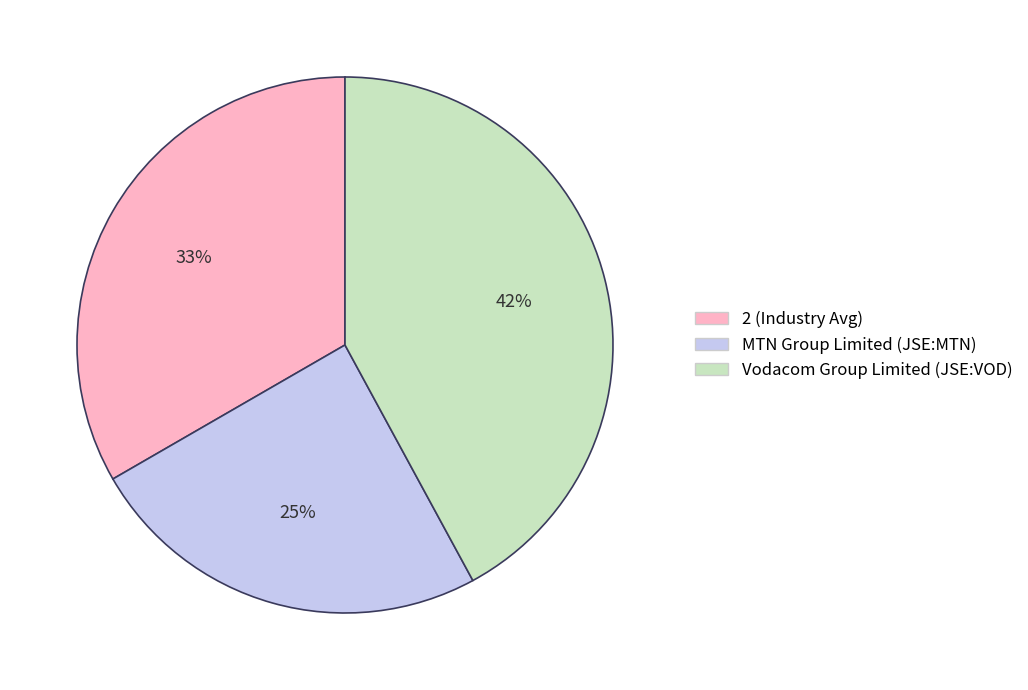

Combined, do 2 (Industry Avg) and MTN Group Limited (JSE:MTN) account for over 50%?

Yes